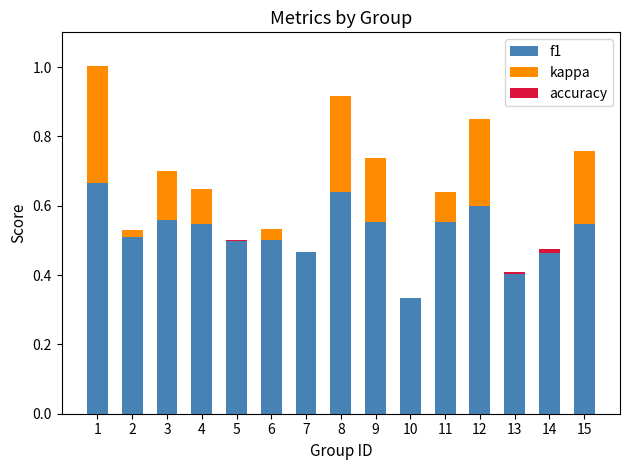

Are the bars grouped side by side (vs. stacked)?

No